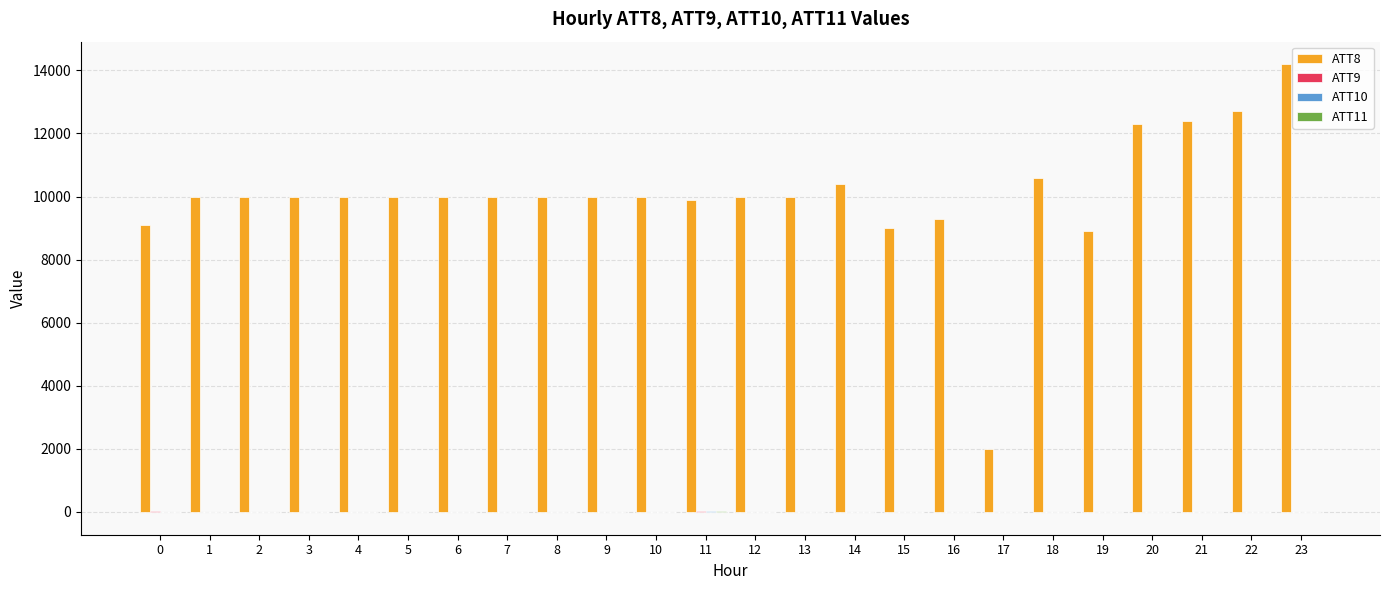

At which category is the sum across all series the highest?

23